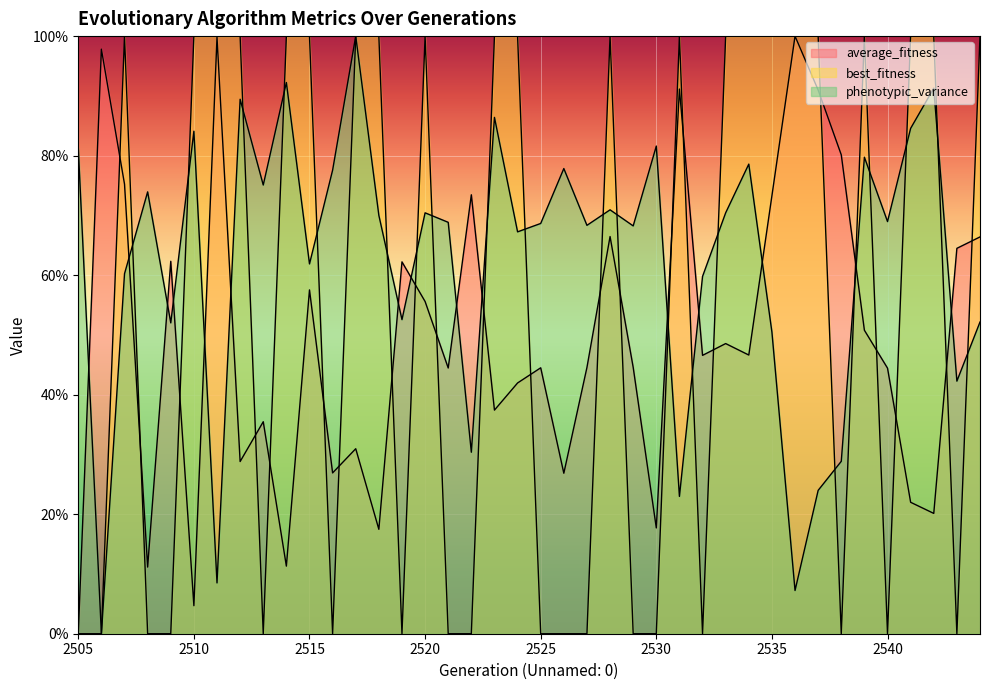

What is the value of the average_fitness point at the 8th from the left?

28.8